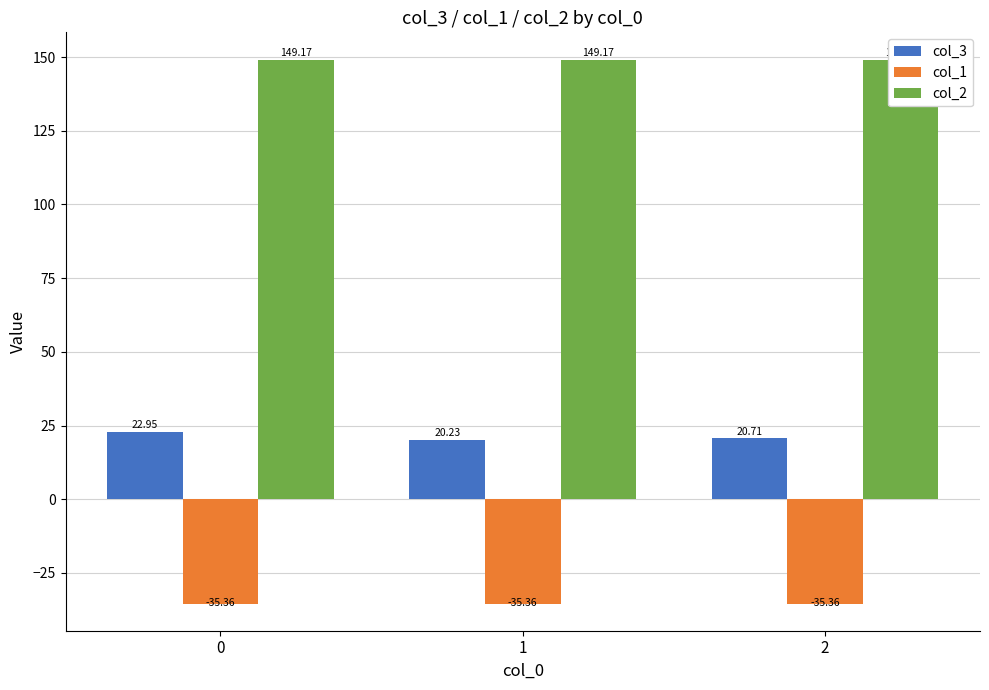

Which series has the largest total across all categories?

col_2